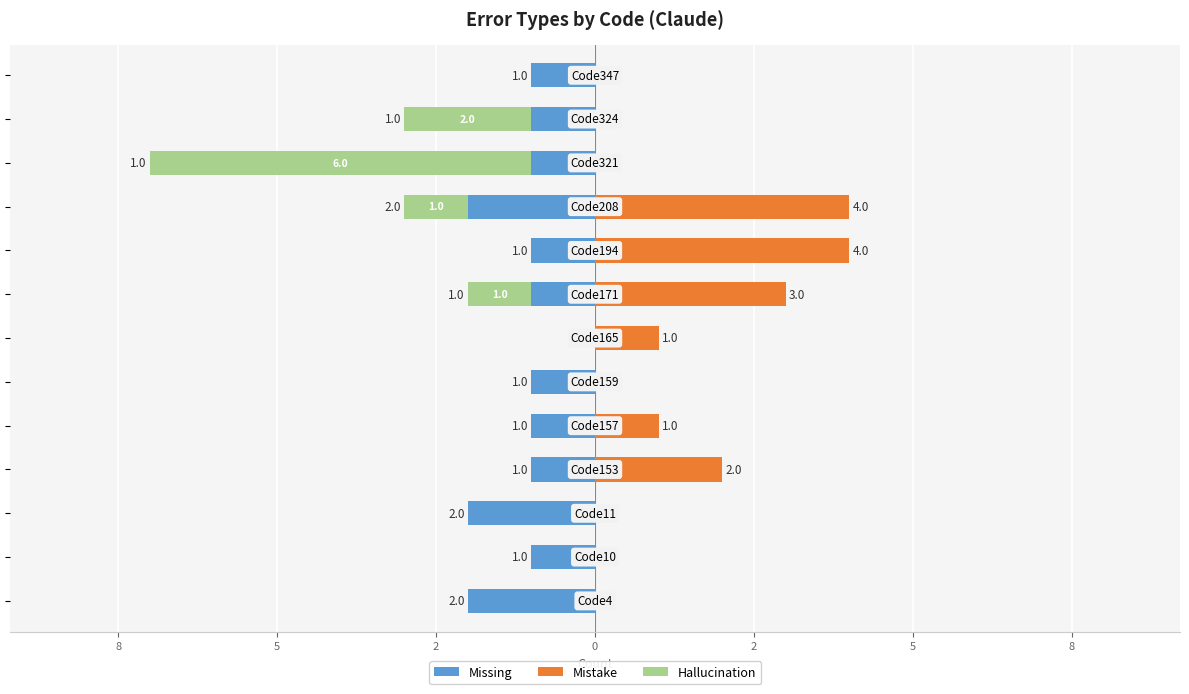

Which series has the widest spread of values?

Hallucination